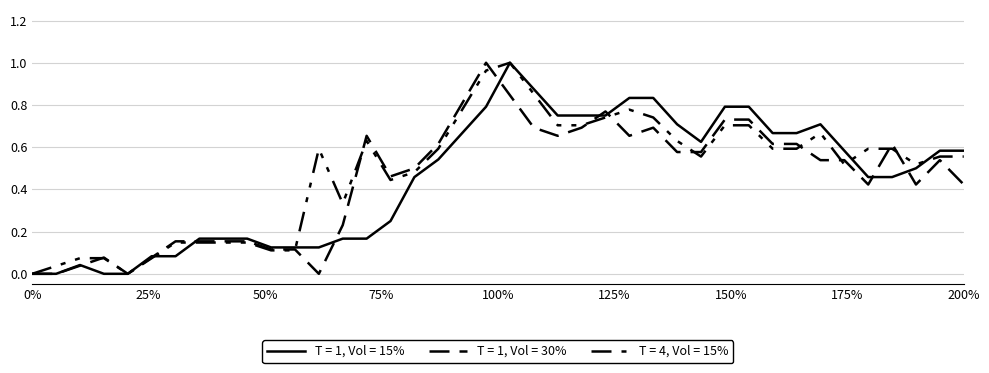

How many lines are shown in the chart?

3